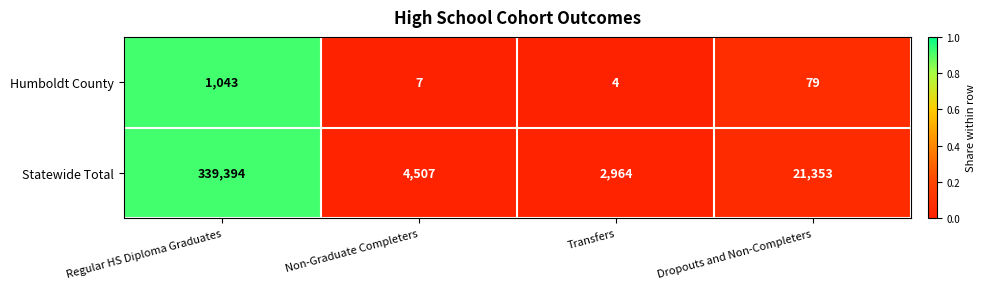

Rank the series by their maximum value, from lowest to highest.

Humboldt County, Statewide Total